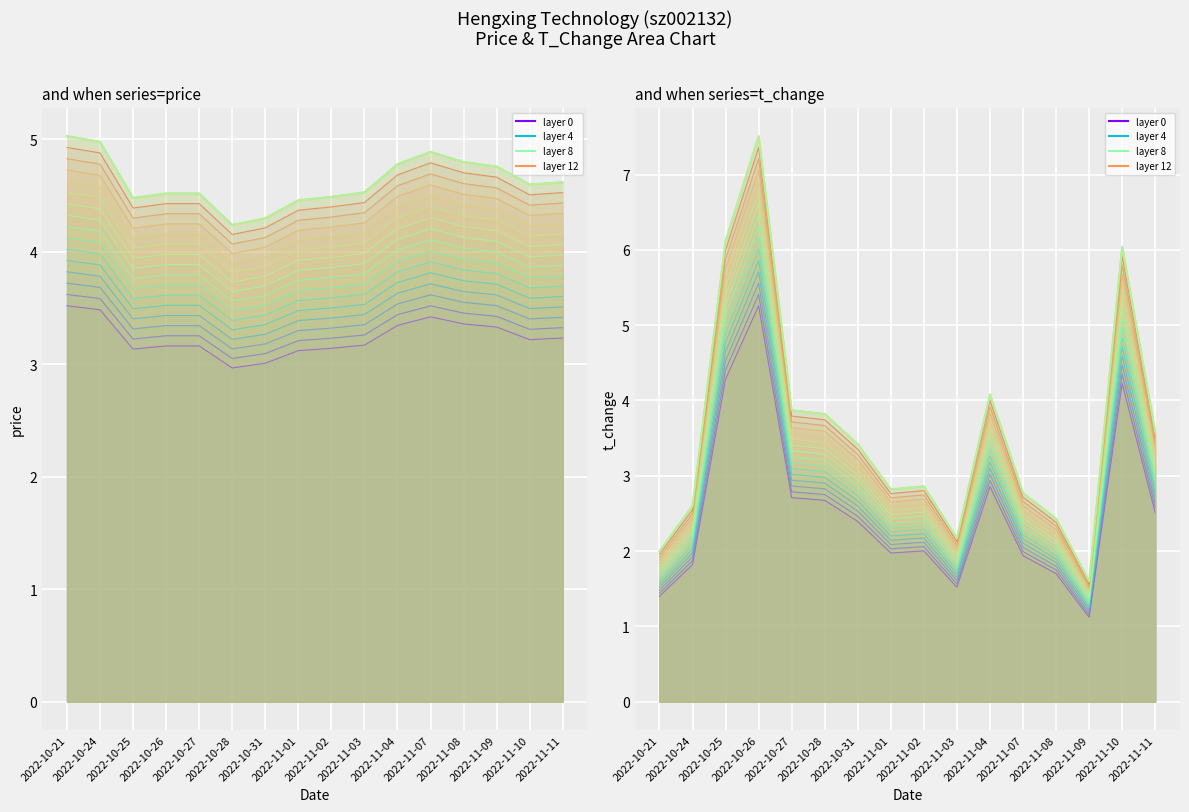

Reading right to left, what are all the values shown in this chart?

price: 3.2	3.2	3.3	3.4	3.4	3.3	3.2	3.1	3.1	3.0	3.0	3.2	3.2	3.1	3.5	3.5
t_change: 2.5	4.2	1.1	1.7	1.9	2.9	1.5	2.0	2.0	2.4	2.7	2.7	5.3	4.3	1.8	1.4